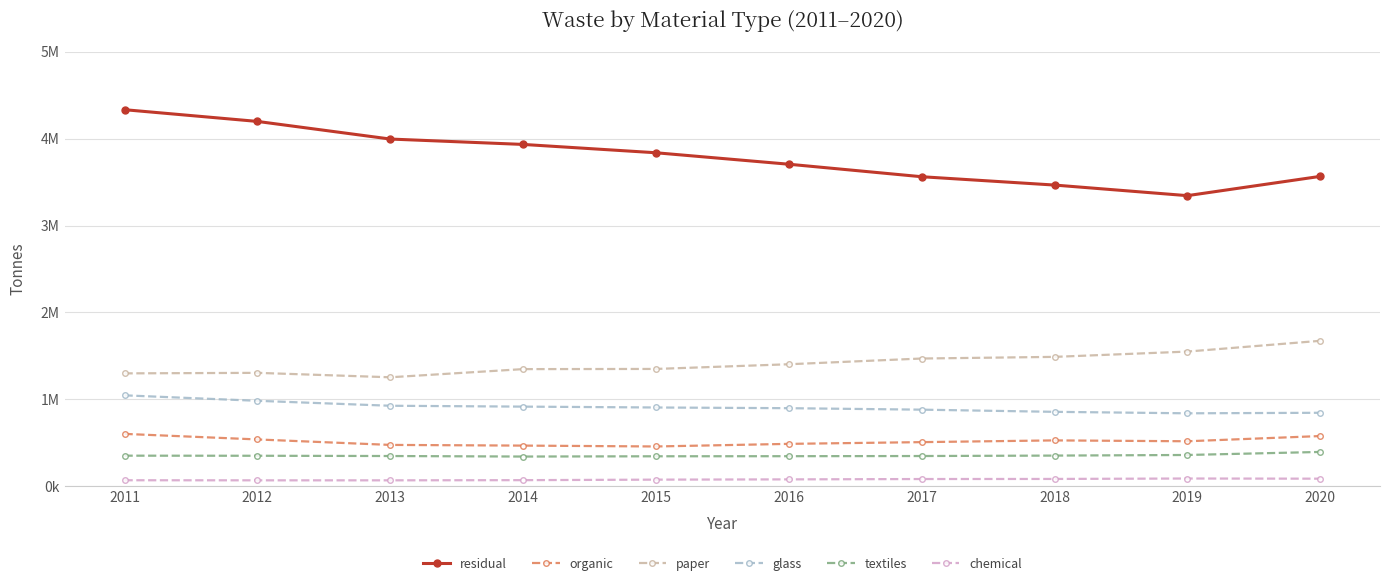

Rank the series by their maximum value, from highest to lowest.

residual, paper, glass, organic, textiles, chemical